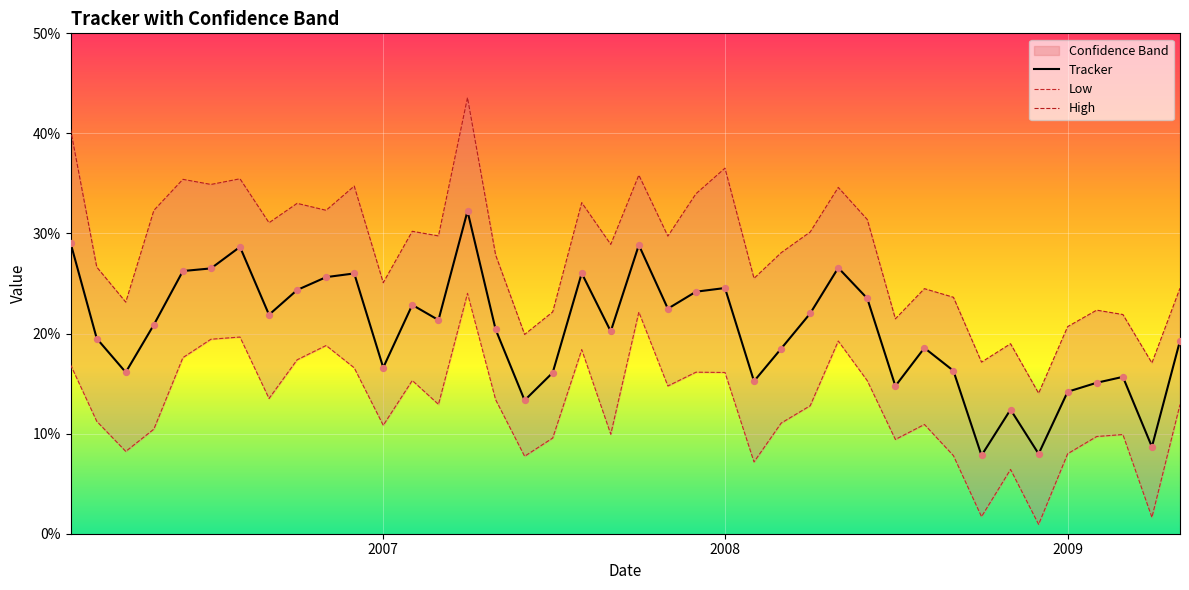

At how many categories does at least one series exceed 24?

28